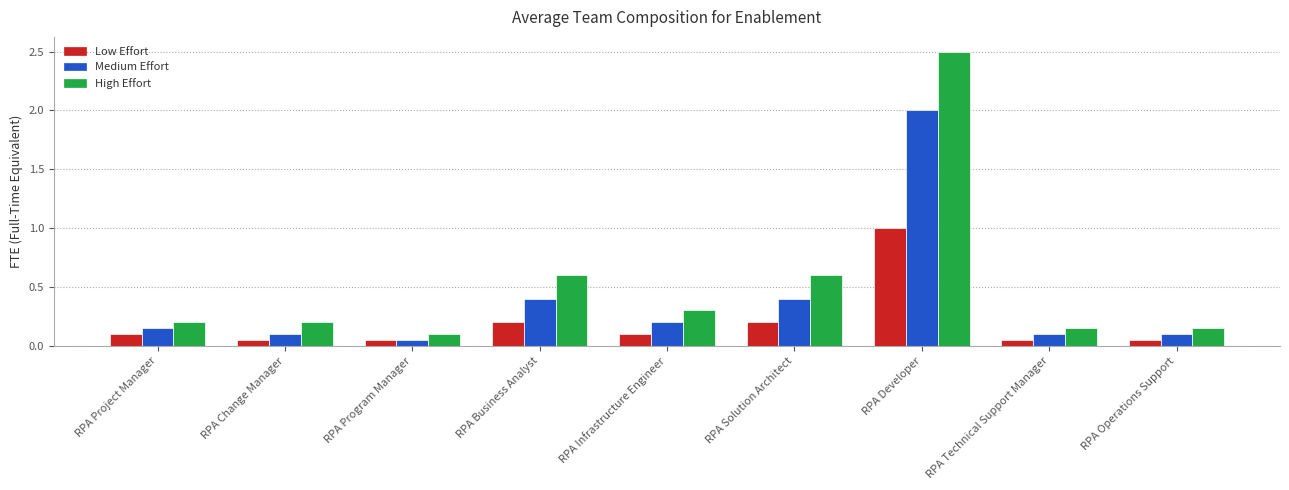

Which series has the largest range (max minus min)?

High Effort